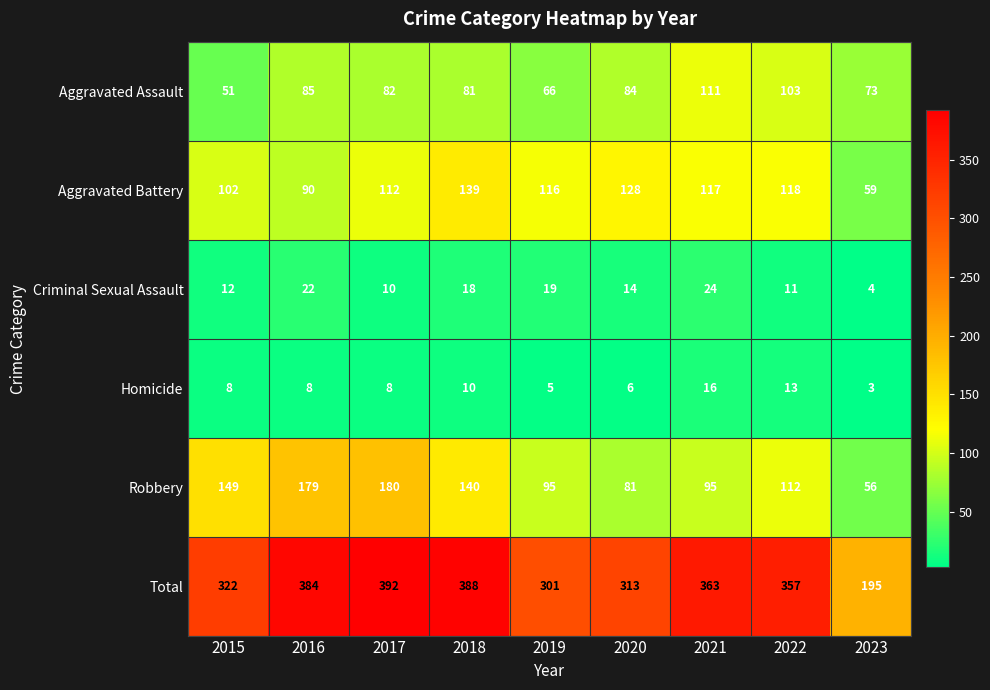

What is the difference between the second highest and second lowest values in the Homicide series?

8